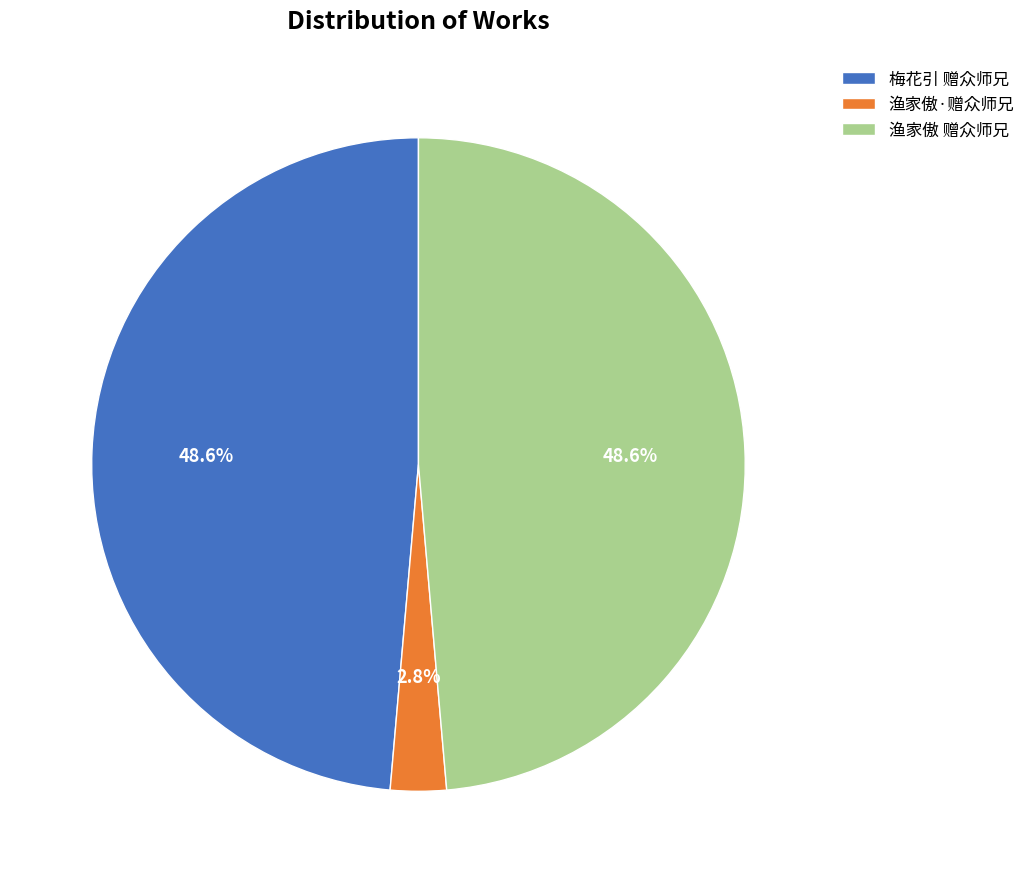

Does 梅花引 赠众师兄 account for over 50% of the chart?

No